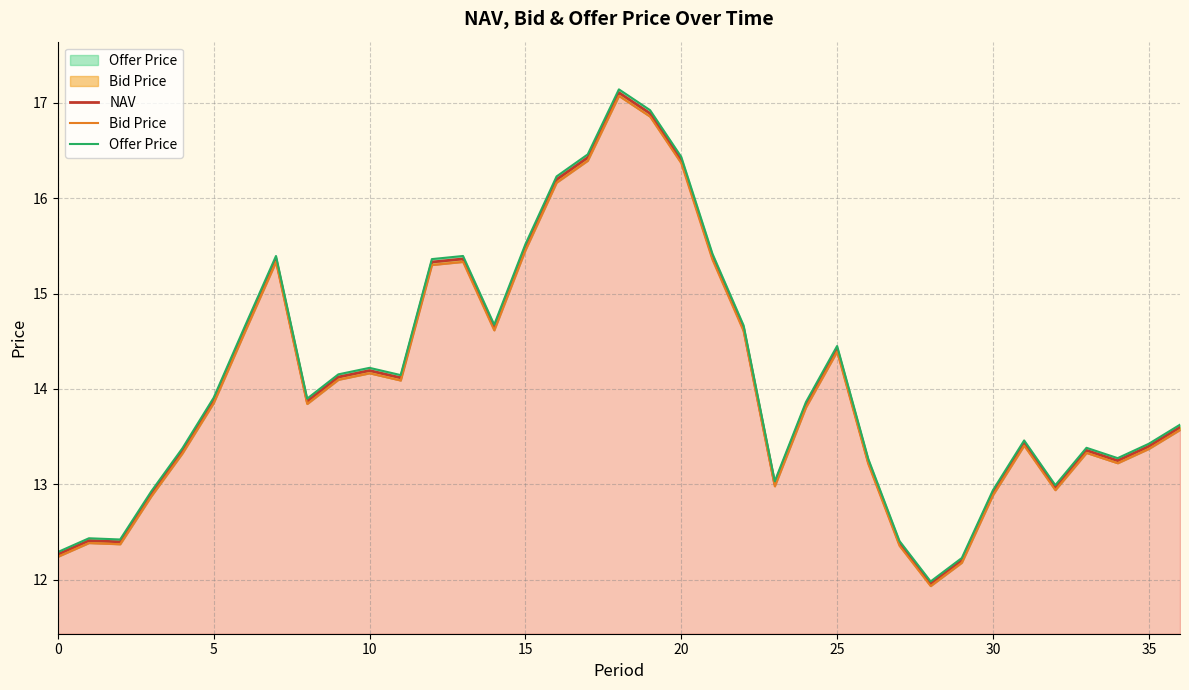

Rank the series at 19 from lowest to highest value.

Bid Price, NAV, Offer Price